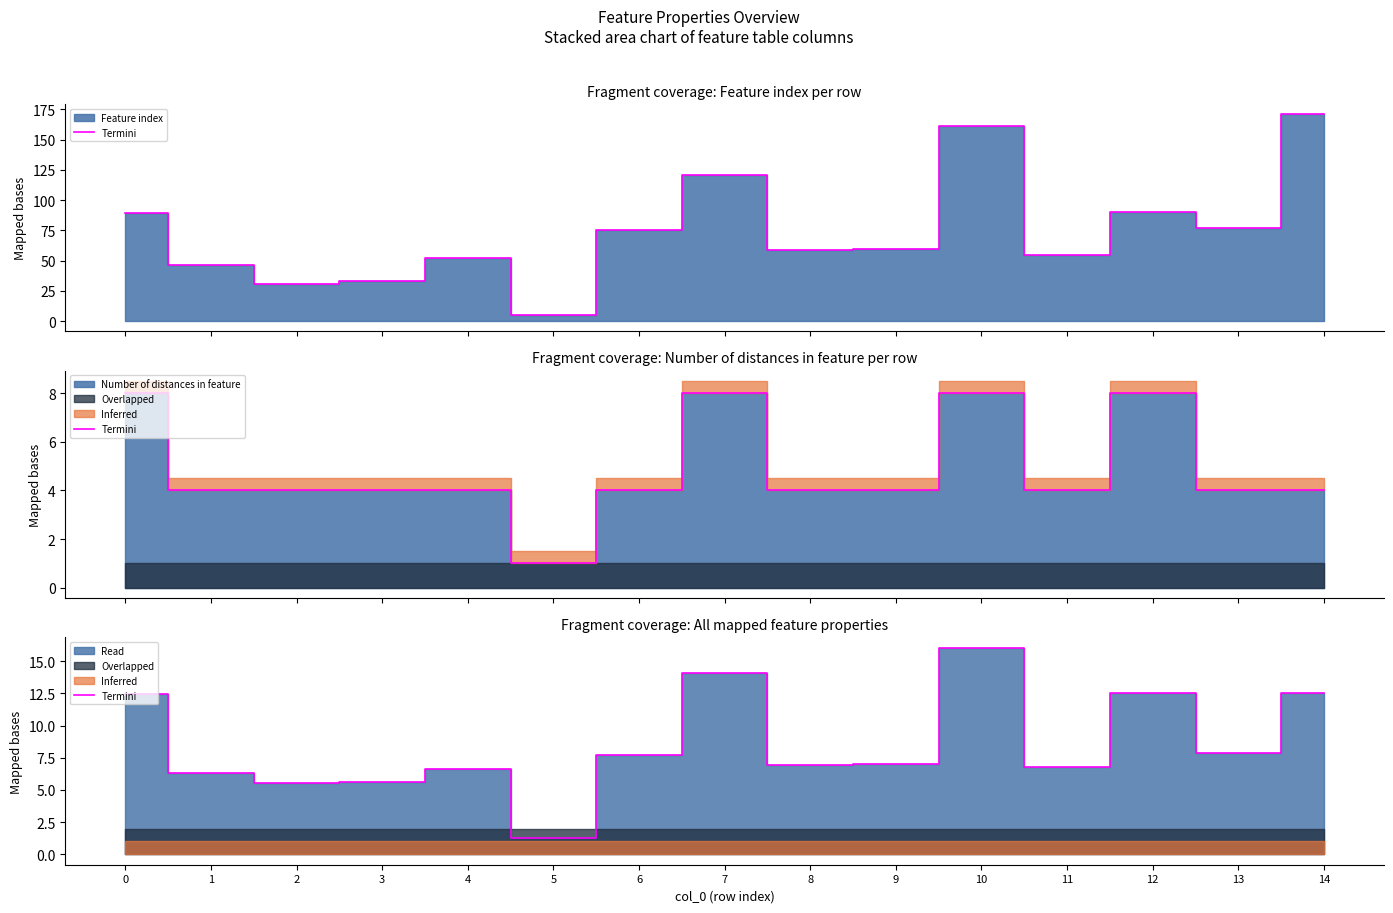

List the labels in order of value, largest first.

10, 7, 14, 12, 0, 13, 6, 9, 8, 11, 4, 1, 3, 2, 5